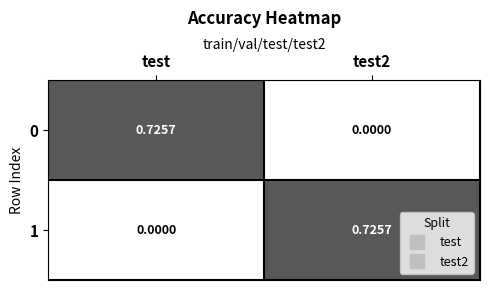

At which label does 1 reach its minimum?

test